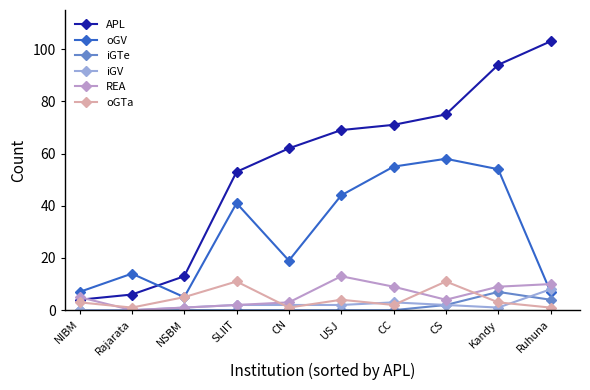

What is the value of the iGTe point at the 10th from the left?

4